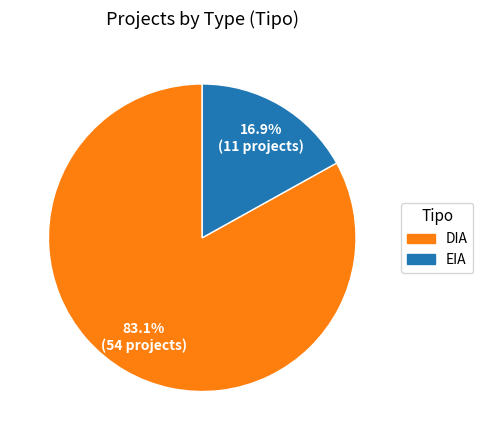

True or false: DIA accounts for 69% of the total.

False